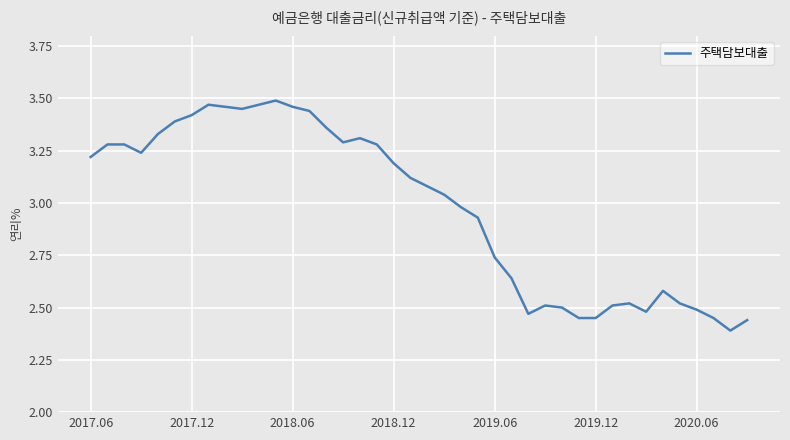

How many lines are shown in the chart?

1